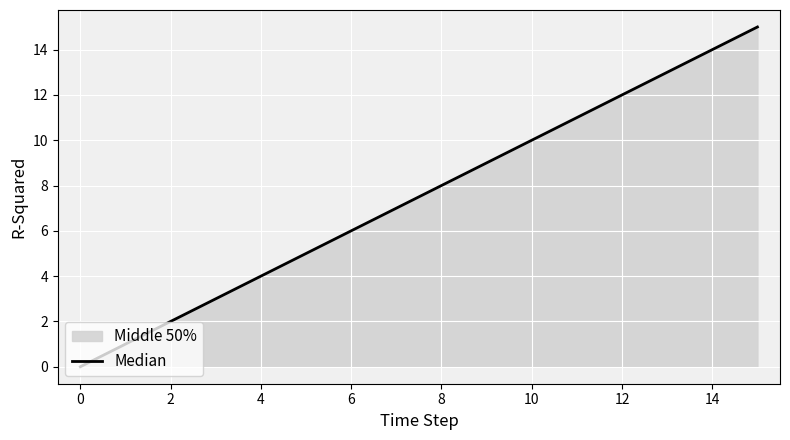

The chart shows a value of 14 at 14. True or false?

True